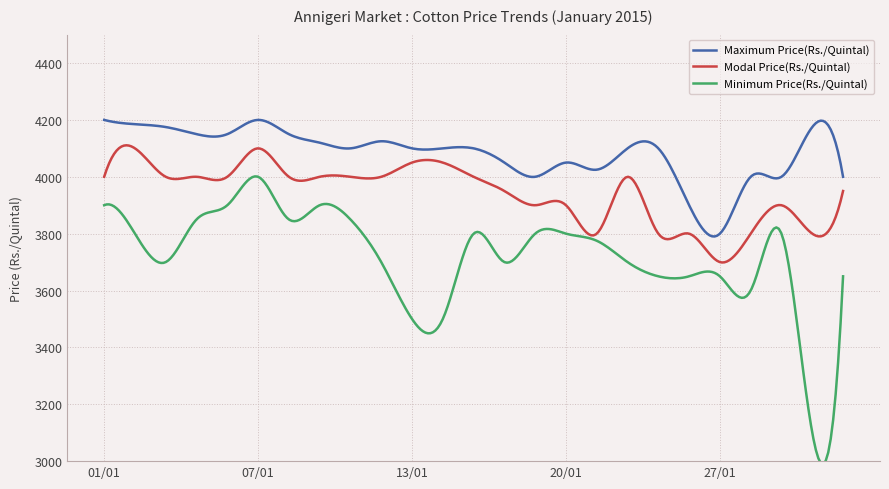

What is the lowest value of the Modal Price(Rs./Quintal) series?

3698.7